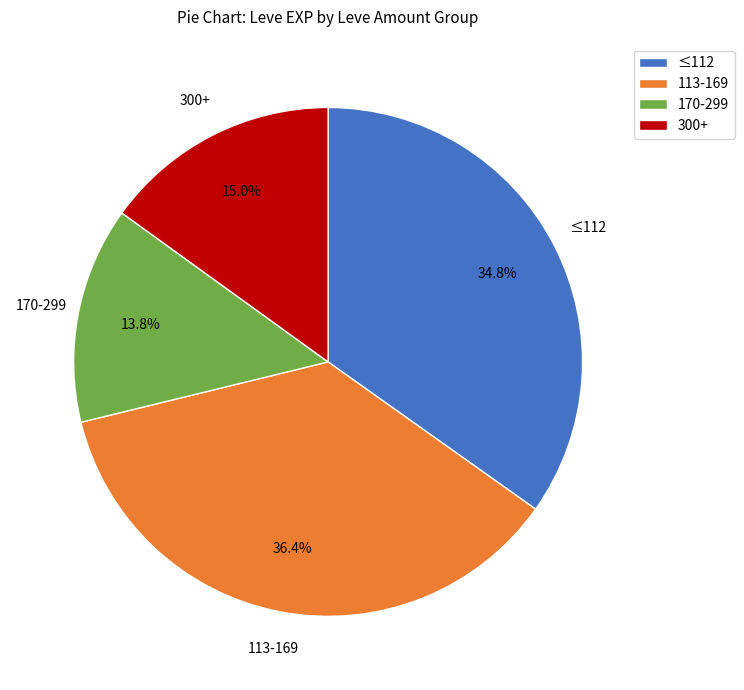

Is there any slice that represents more than half of the pie?

No